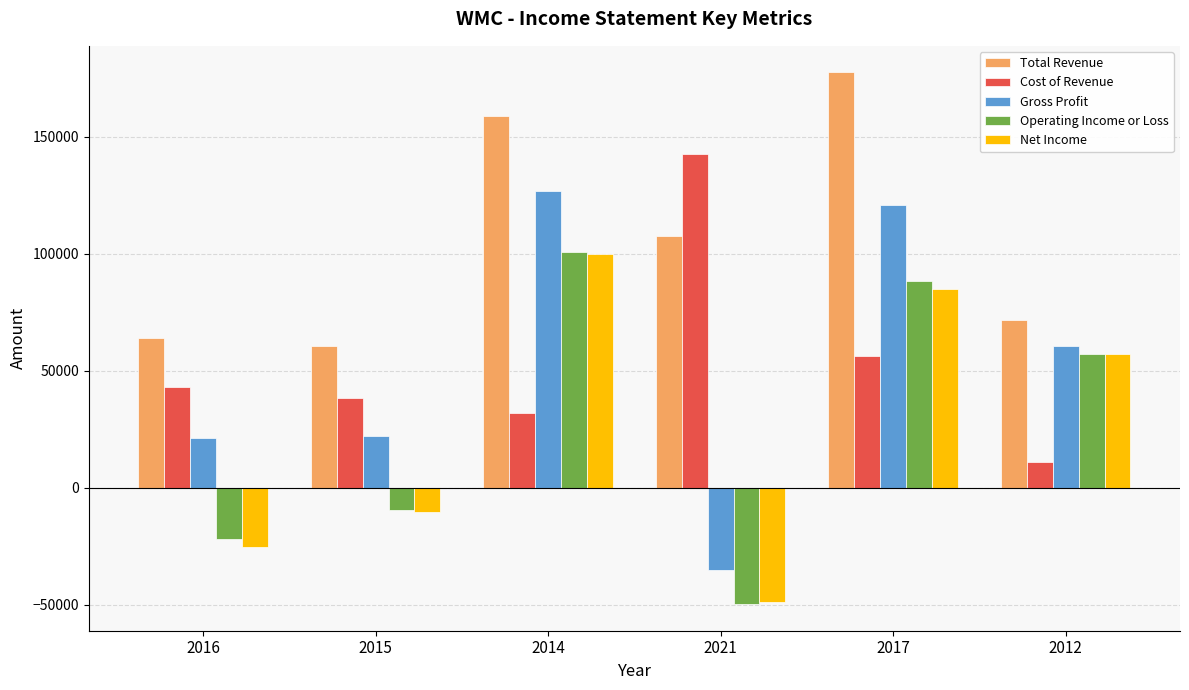

What is the smallest value displayed?

-49800